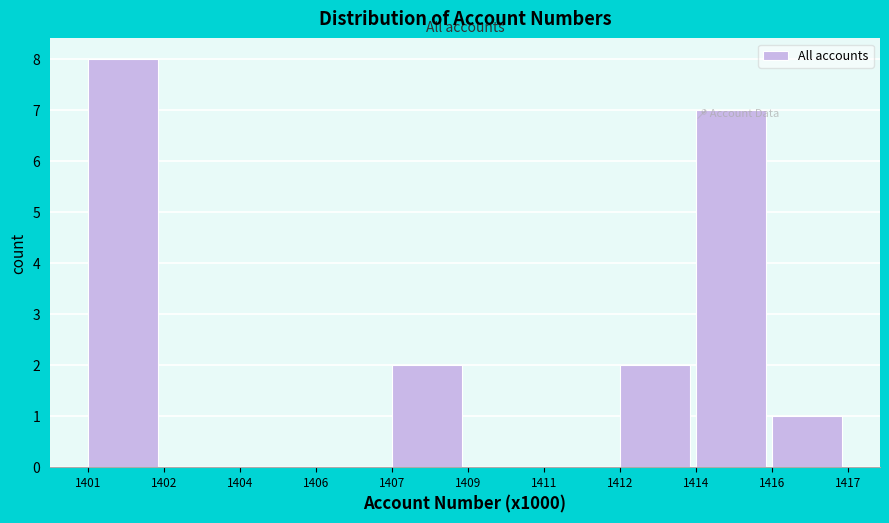

Which category has the highest value across all series?

1401